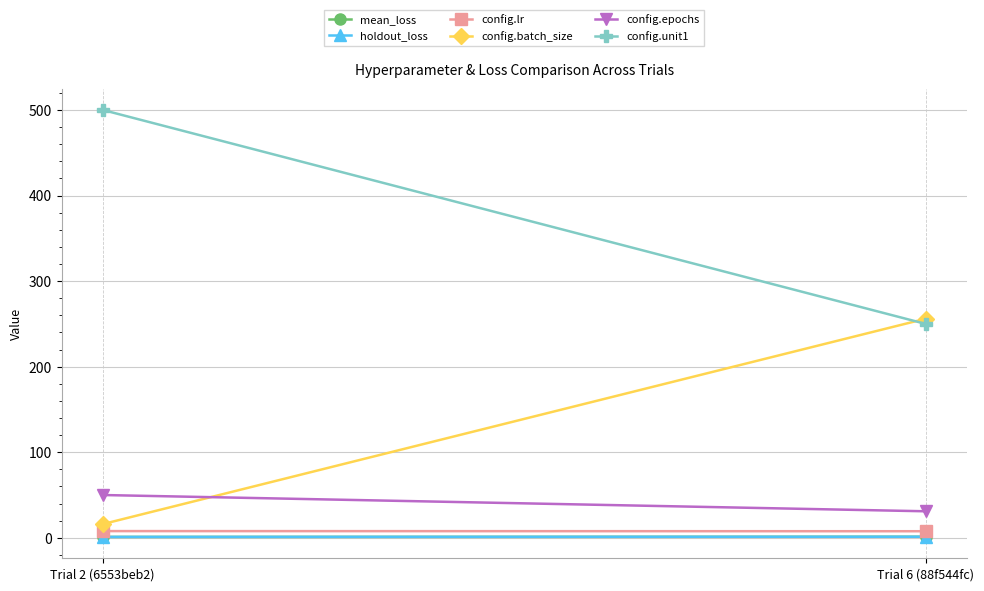

Reading right to left, extract all data points from this chart.

mean_loss: 1.2	1.0
holdout_loss: 1.2	1.0
config.lr: 7.7	7.8
config.batch_size: 256.0	16.0
config.epochs: 31.0	50.0
config.unit1: 250.0	500.0